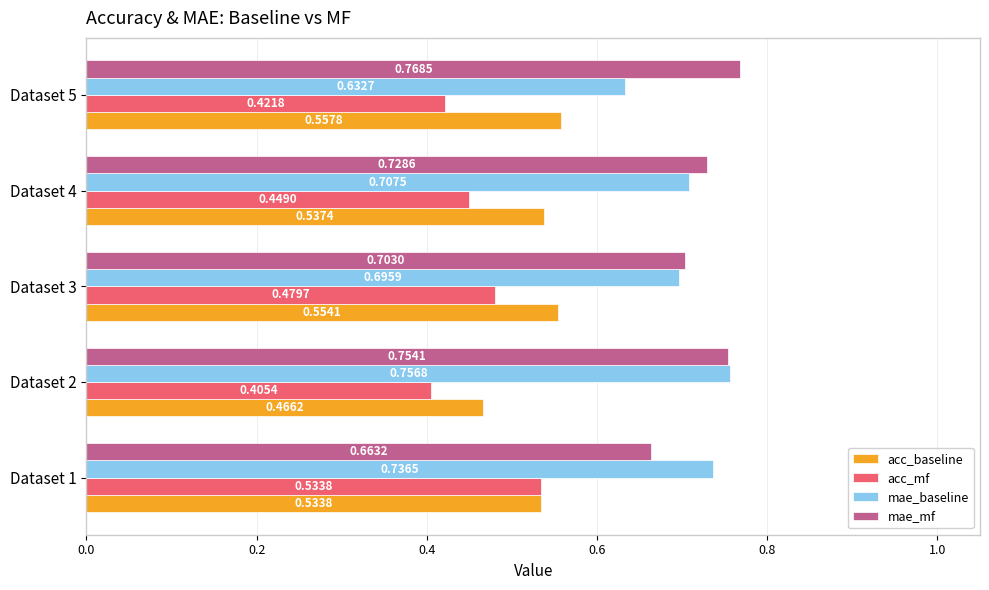

Rank the categories by acc_mf value from highest to lowest.

Dataset 1, Dataset 3, Dataset 4, Dataset 5, Dataset 2